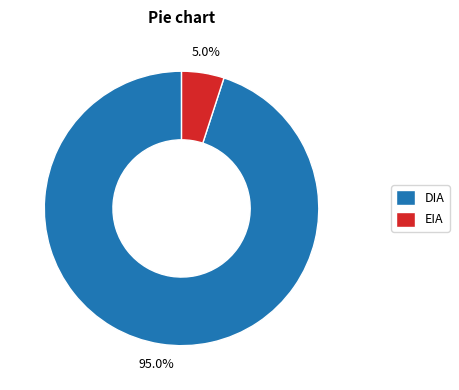

Count the number of slices in the pie.

2